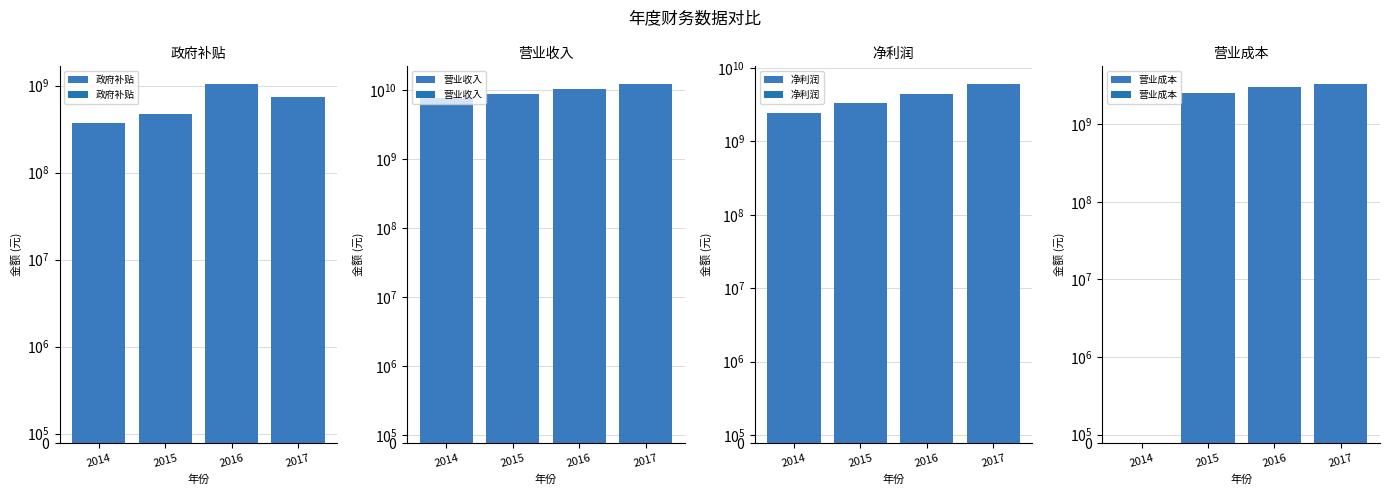

How many data points in 营业成本 are above 3019106728?

2